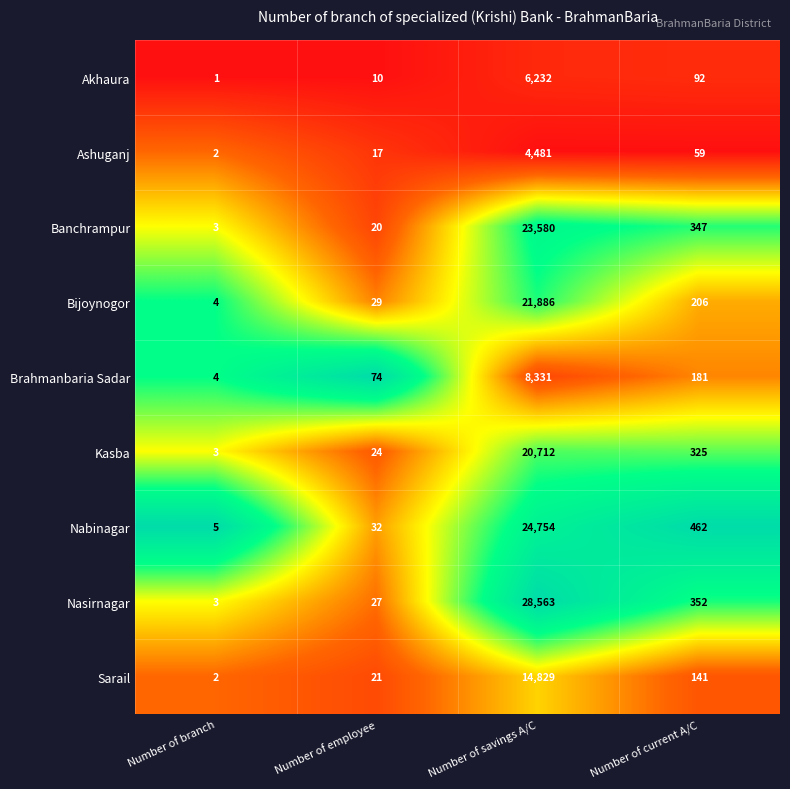

Between Number of employee and Number of current A/C, which series saw the biggest shift?

Nabinagar